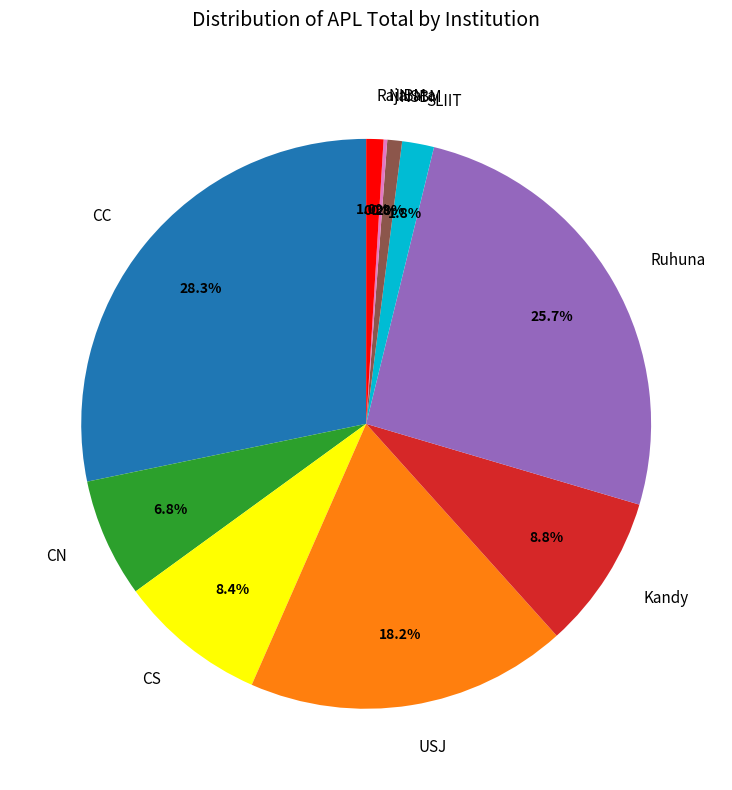

True or false: USJ accounts for 18% of the total.

True